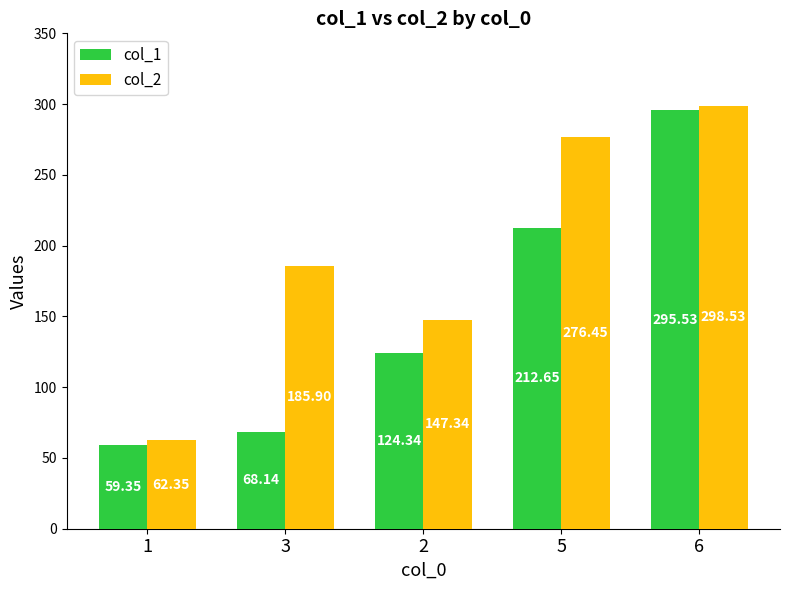

Which category has the lowest value across all series?

1